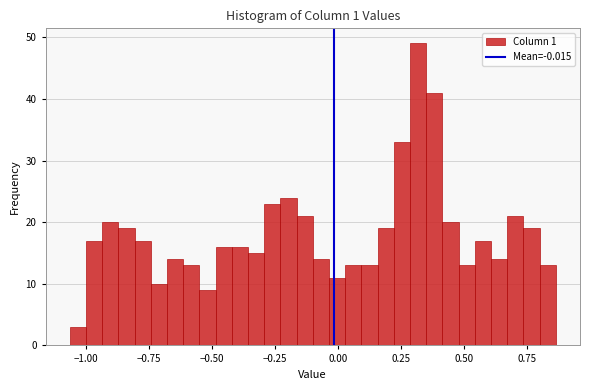

Around what value on the x-axis is the tallest bar? Give the approximate position of its centre, as read against the axis.

0.30